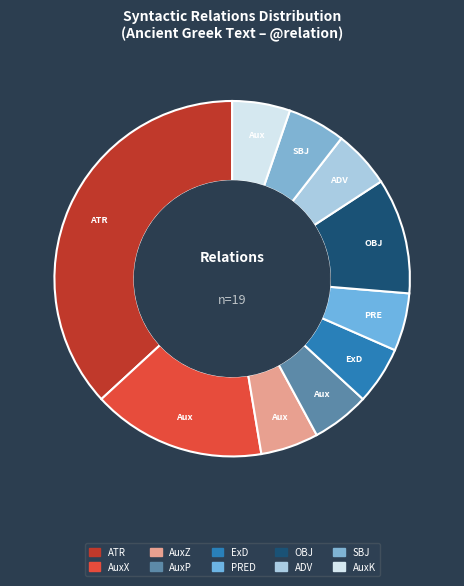

Does ATR represent more than half of the total?

No